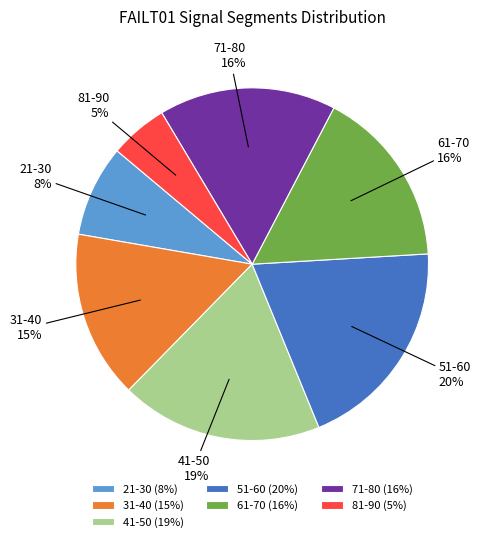

Is there a majority slice in this chart?

No